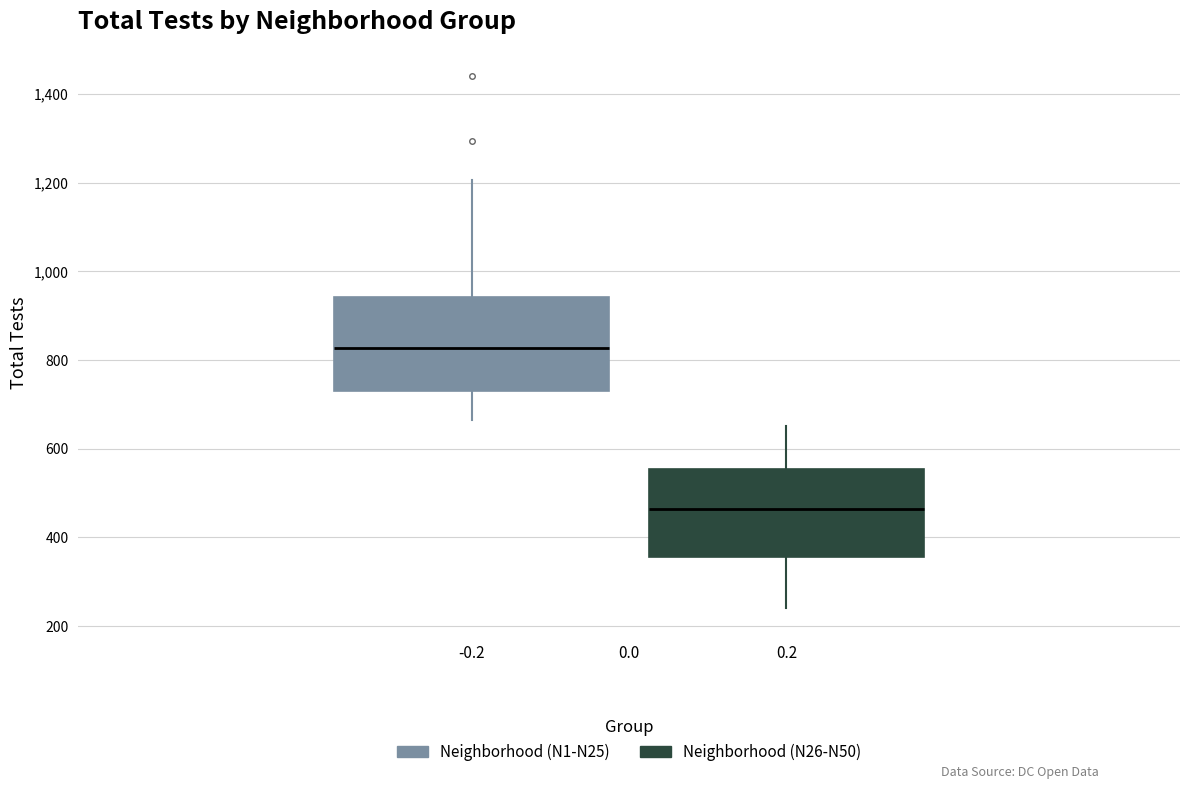

Reading left to right, read every box against the y-axis: the position of its median line, the range the box covers, and the ends of its whiskers. The values are not printed on the chart, so give them approximately, as read against the axis.

-0.2: median 820, box 740 to 940, whiskers 660 to 1200
0.2: median 460, box 360 to 560, whiskers 240 to 660